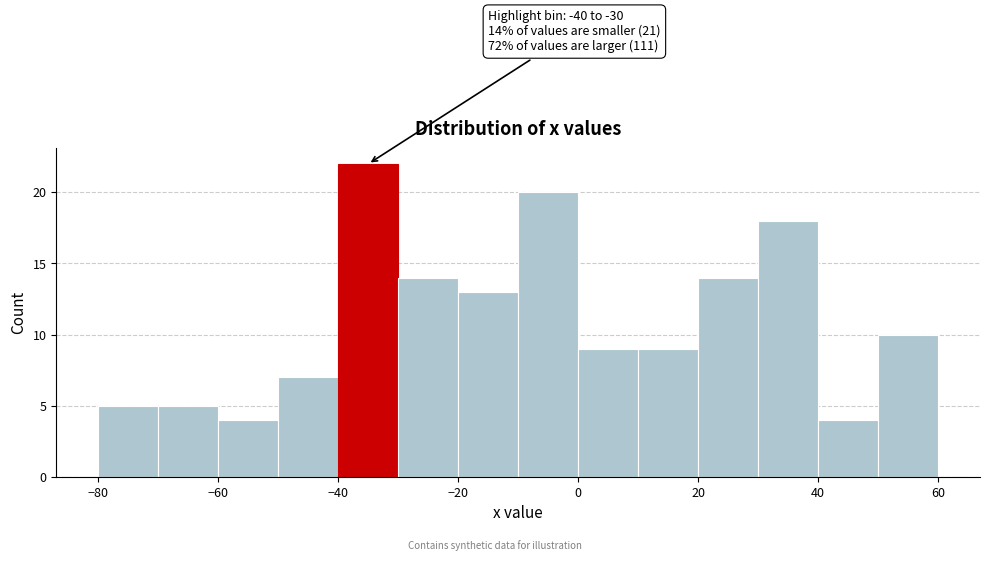

Over which range of the x-axis is the bar tallest?

-40 to -30